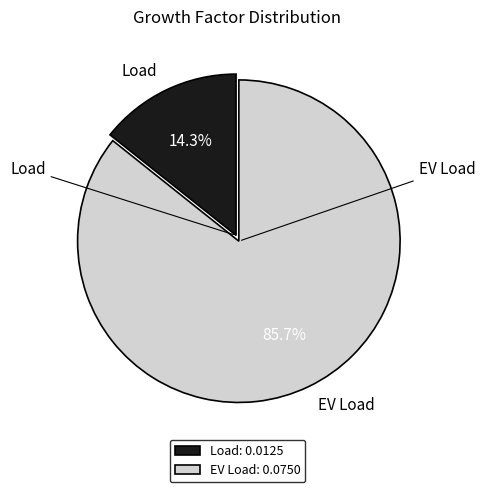

Count the number of slices in the pie.

2